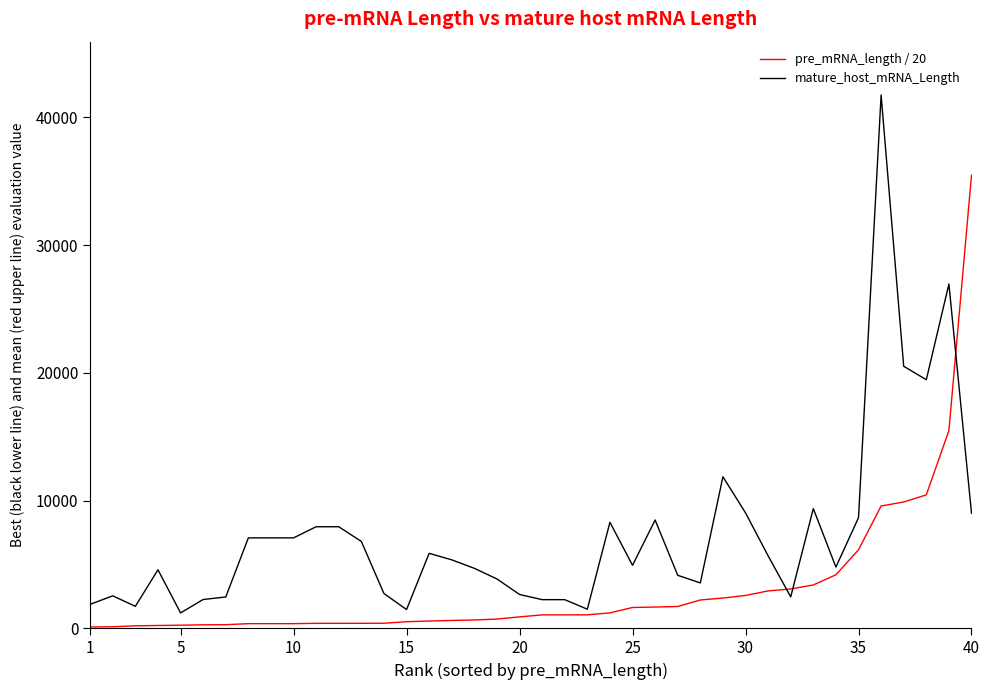

Rank the series by their average value, from highest to lowest.

mature_host_mRNA_Length, pre_mRNA_length / 20